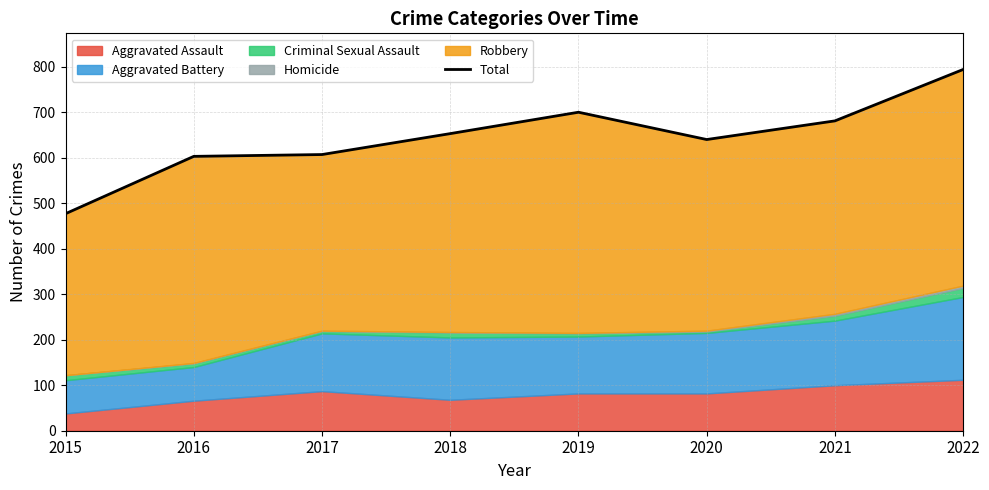

Reading left to right, what are all the values shown in this chart?

477	603	607	653	700	640	681	794